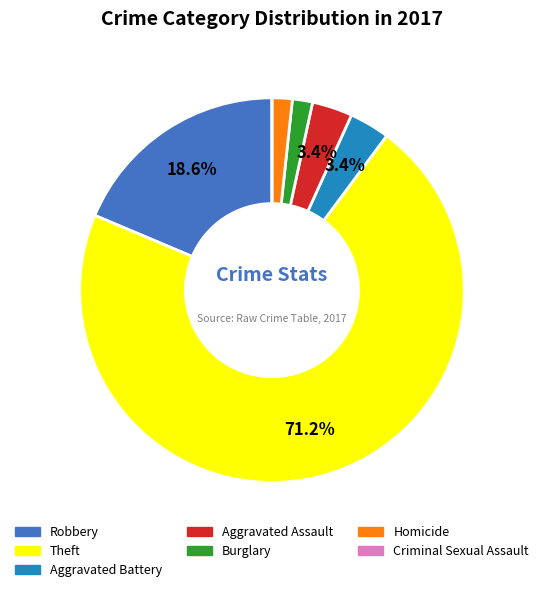

Is there any slice that represents more than half of the pie?

Yes